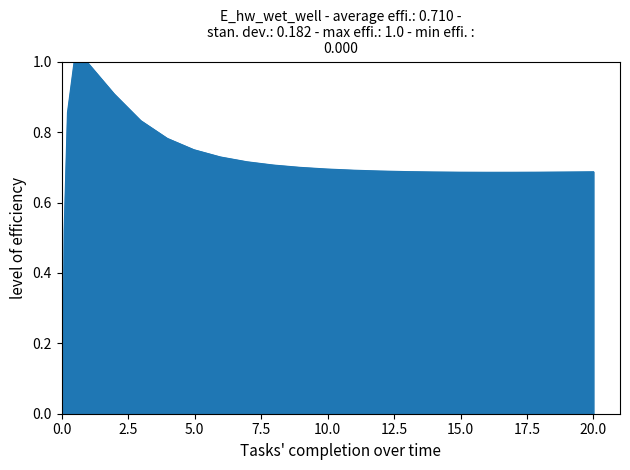

What is the greatest value displayed?

1.0